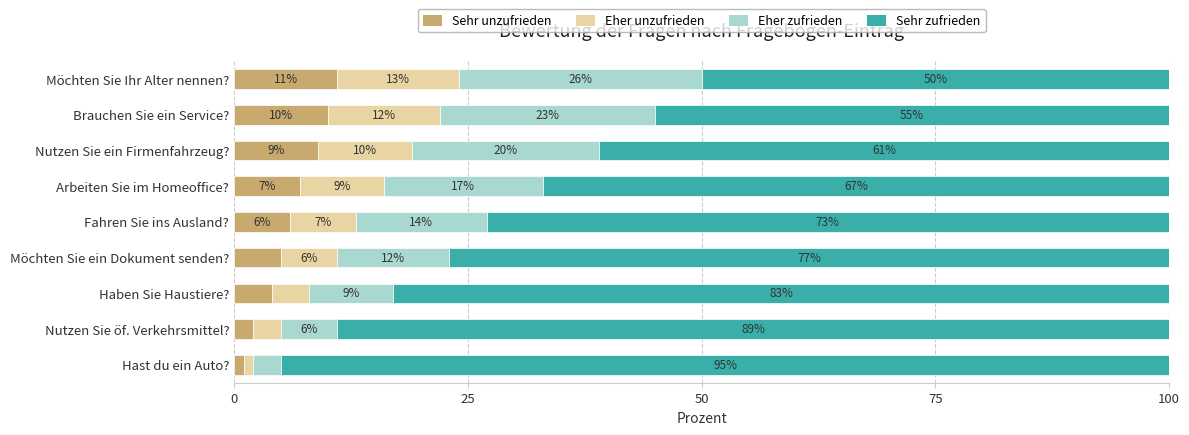

At which label does Sehr unzufrieden reach its peak?

Möchten Sie Ihr Alter nennen?